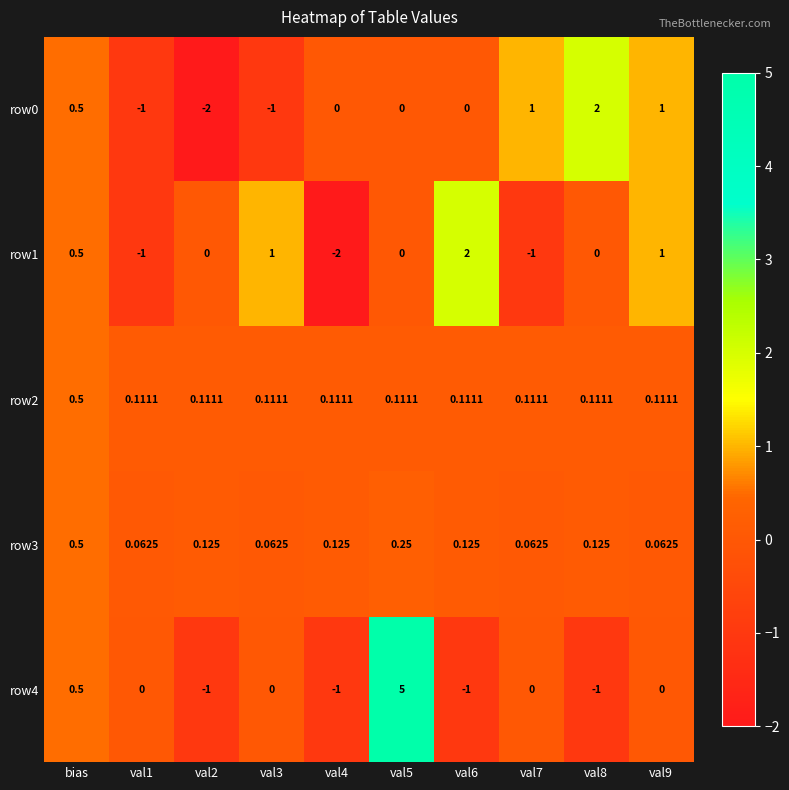

Is the value of row1 at val8 greater than the value of row3 at bias?

No